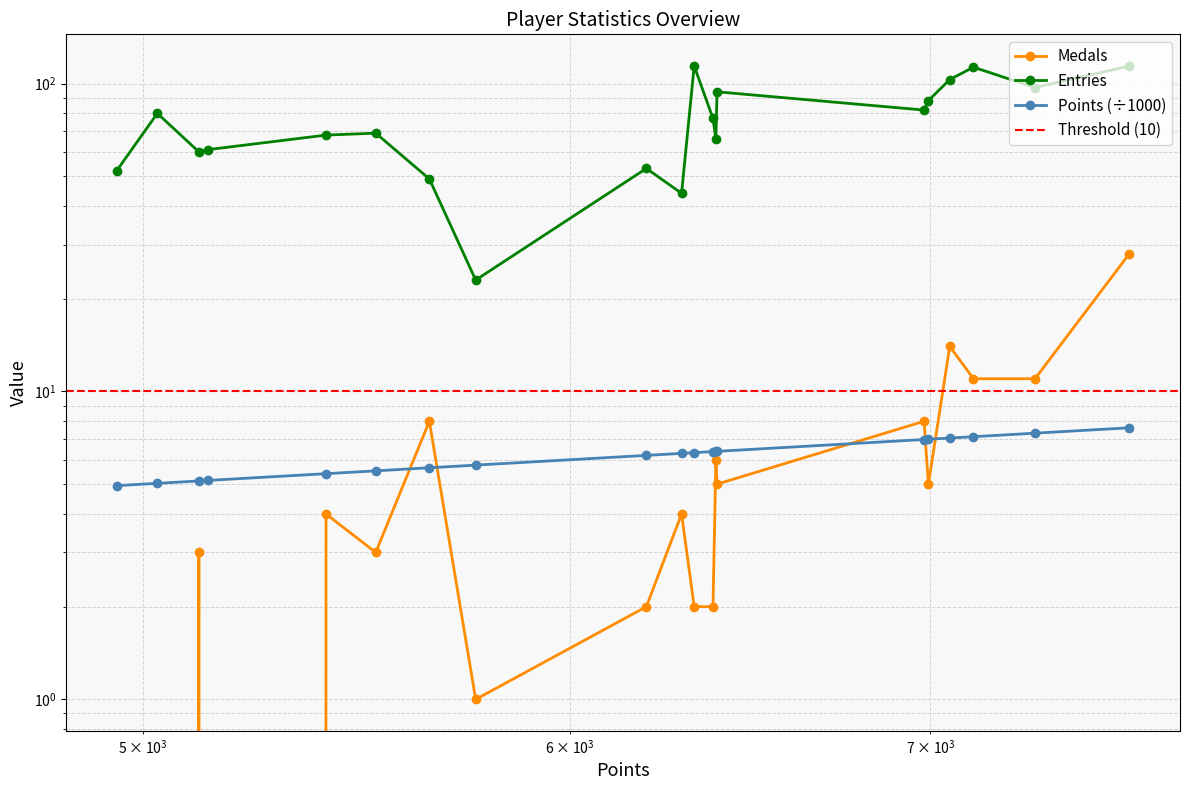

True or false: Points and Entries cross at least once.

False